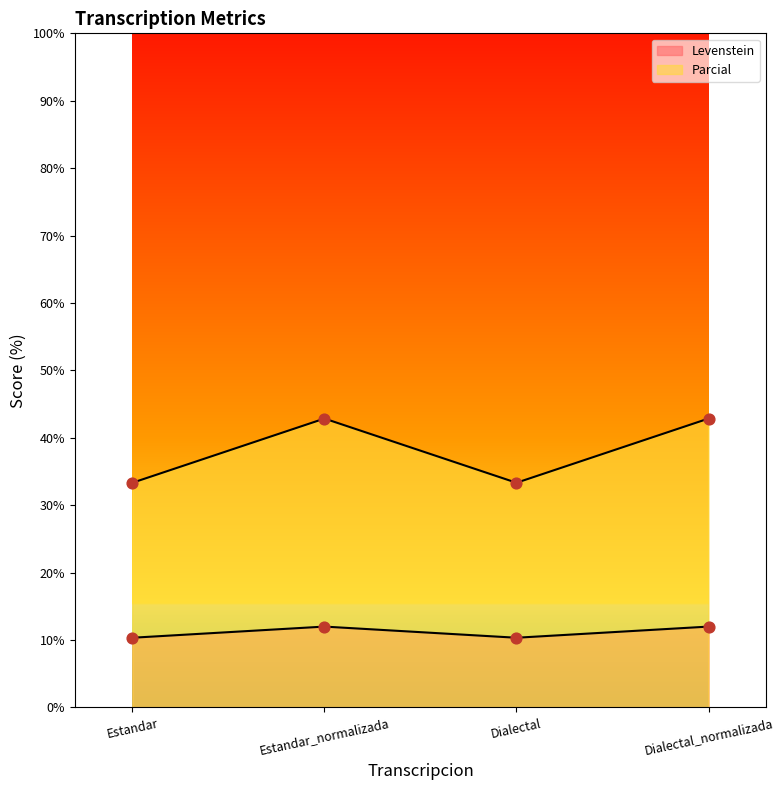

Which series reaches the maximum Y coordinate?

Parcial